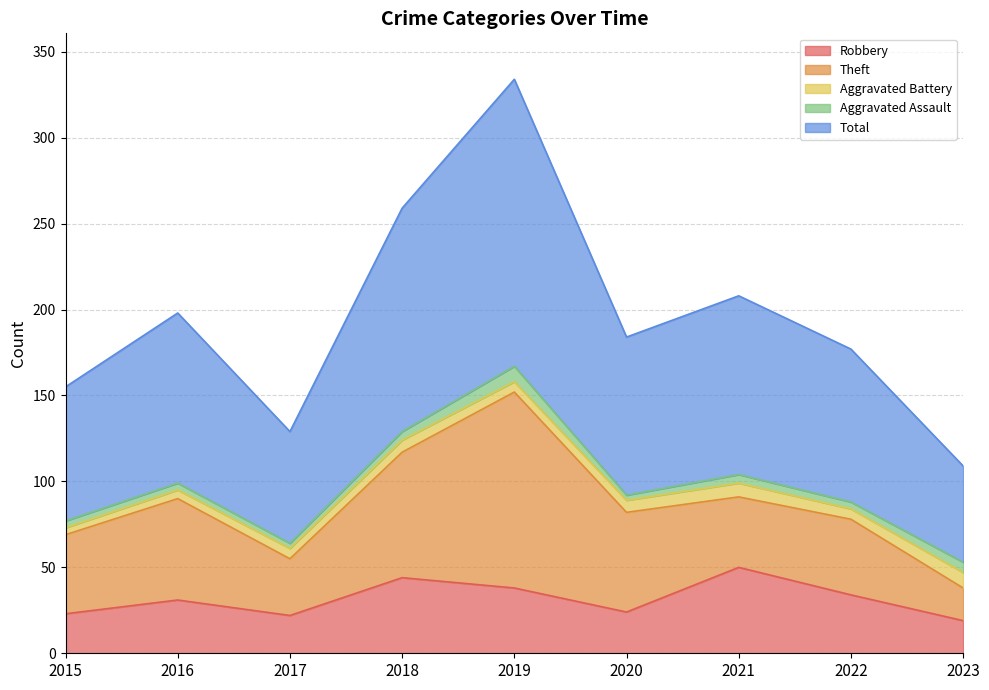

What is the approximate value of Aggravated Battery at 2017?

6